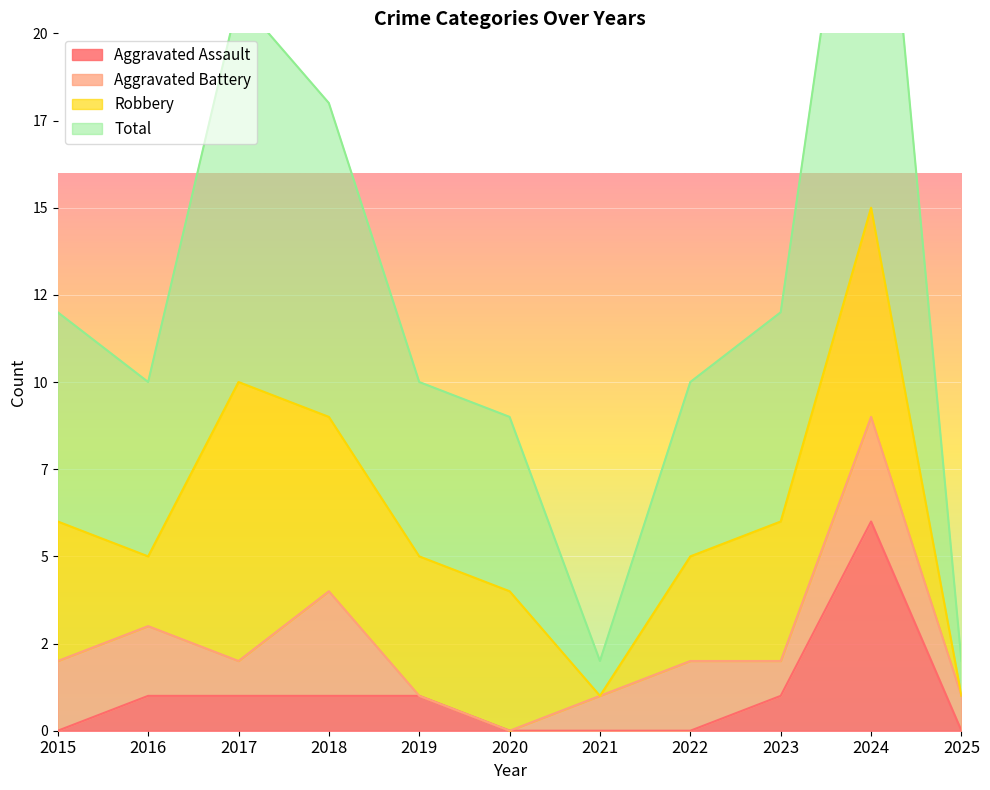

Which series has the largest total across all categories?

Total